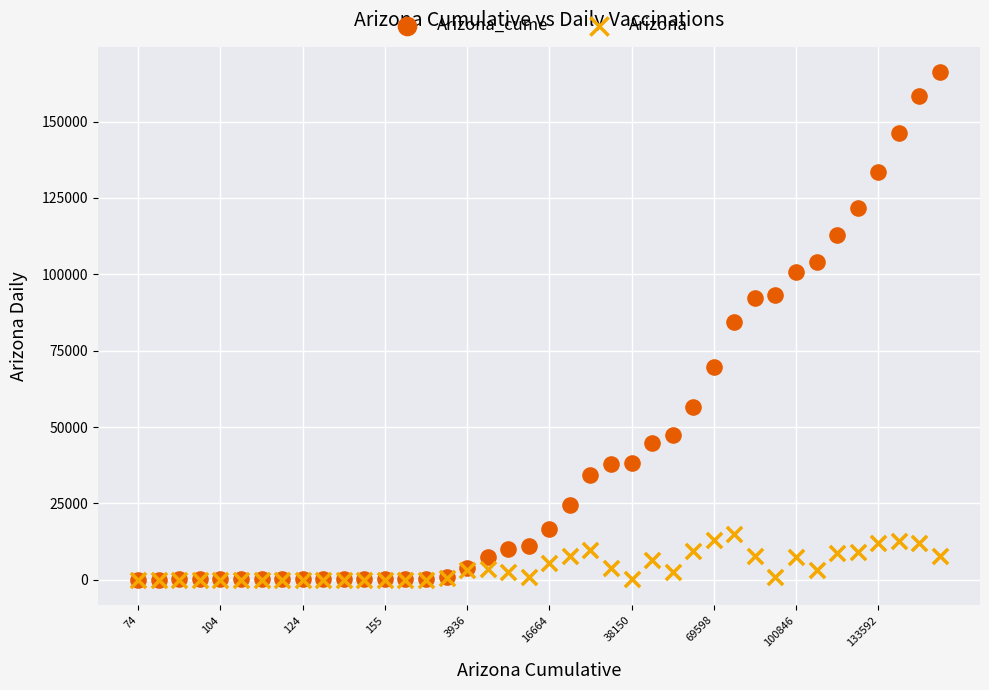

Which series reaches the maximum Y coordinate?

Arizona_cume